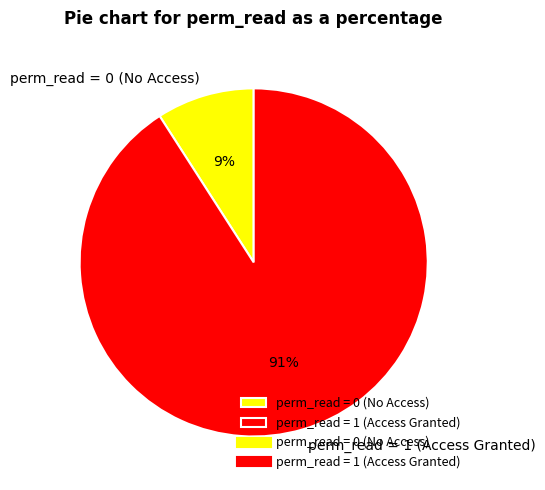

Which slice is the largest?

perm_read = 1 (Access Granted)